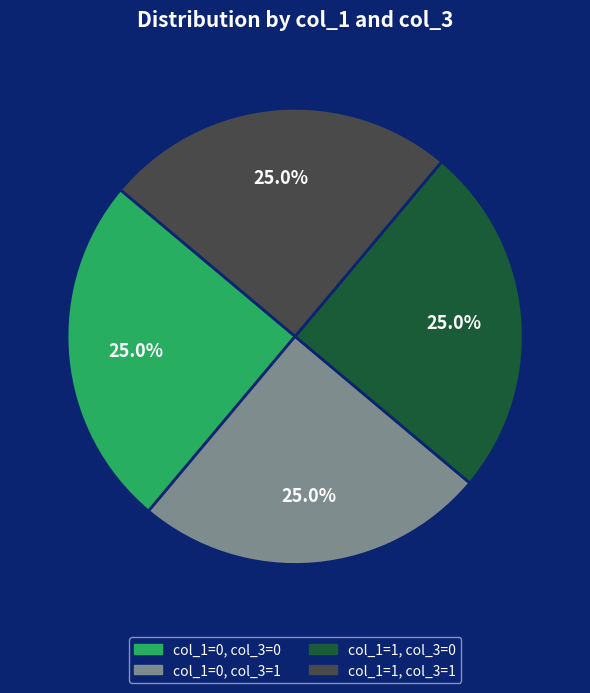

Is there any slice that represents more than half of the pie?

No